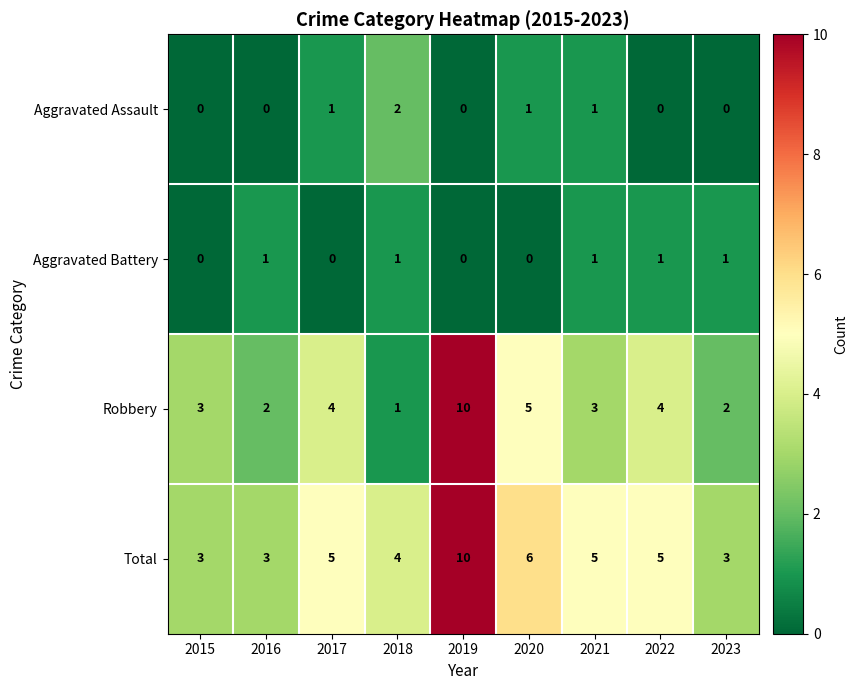

At 2016, list the series in order from largest to smallest.

Total, Robbery, Aggravated Battery, Aggravated Assault